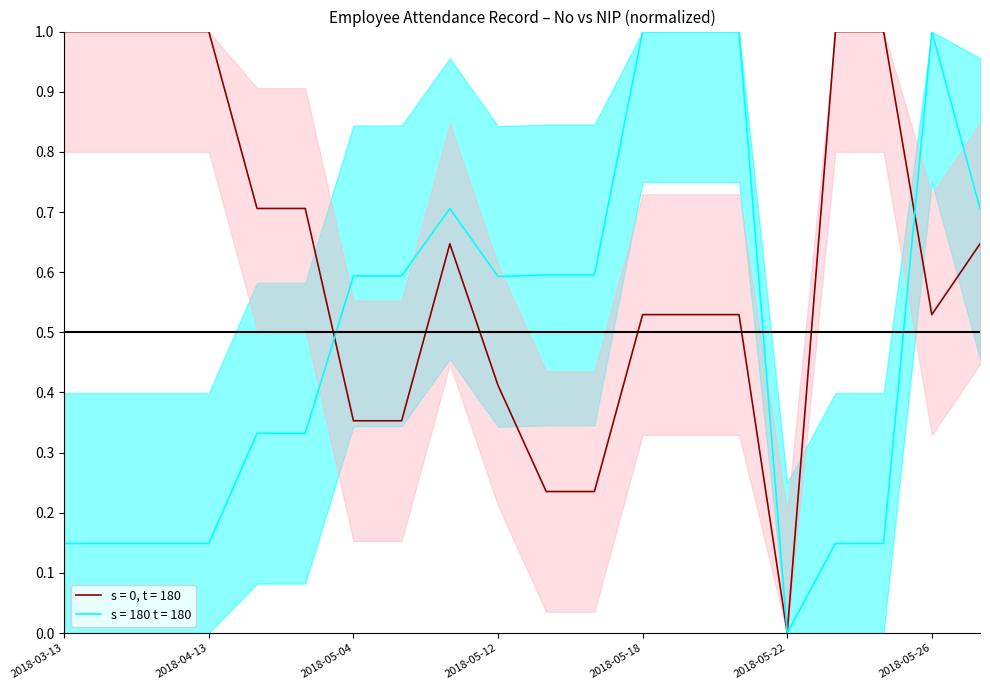

Is this an area chart (filled region under the line)?

No